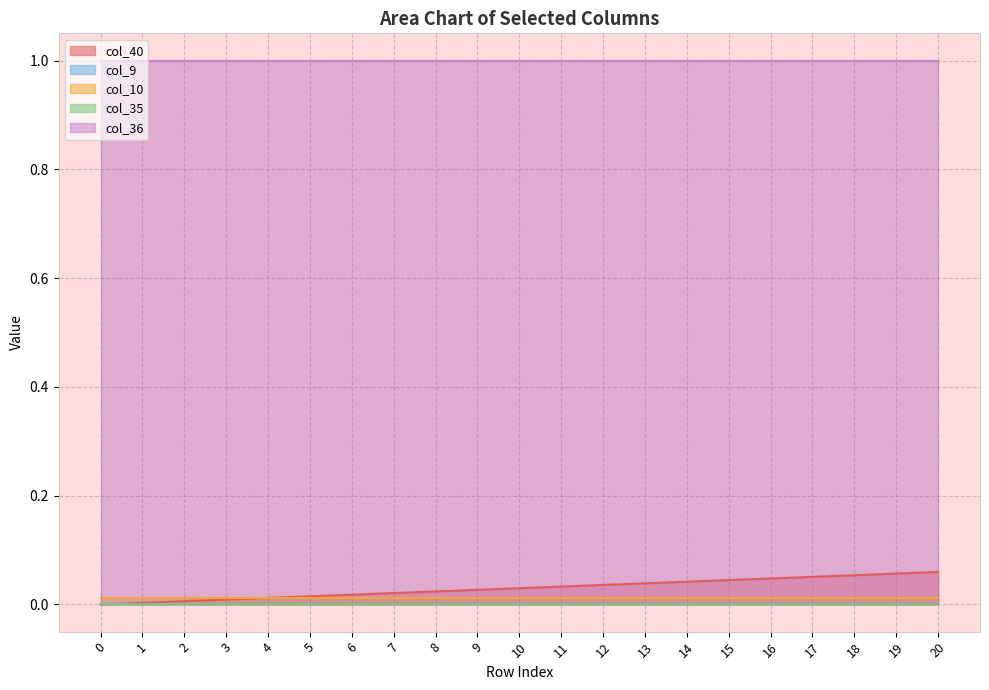

True or false: col_9 and col_36 cross at least once.

False